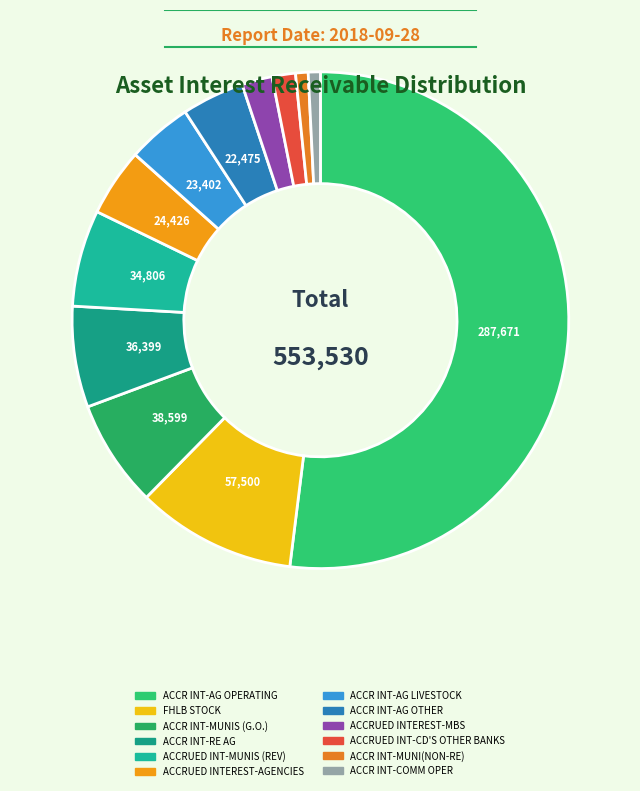

What percentage do ACCR INT-RE AG and ACCRUED INT-CD'S OTHER BANKS together represent?

8.1%